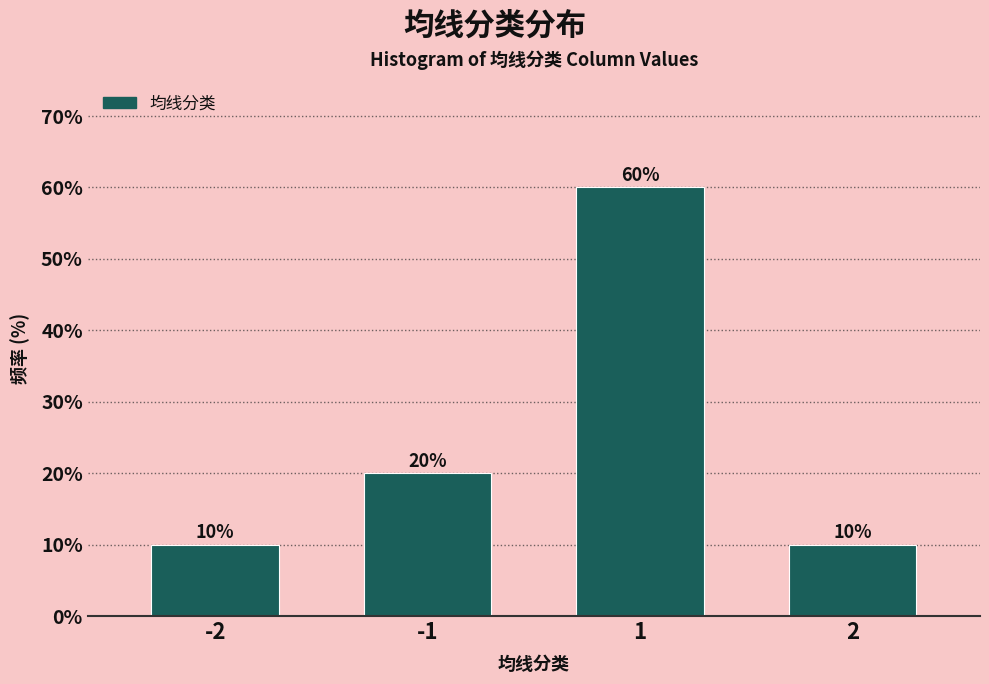

Reading left to right, transcribe all the data shown in this chart.

10	20	60	10